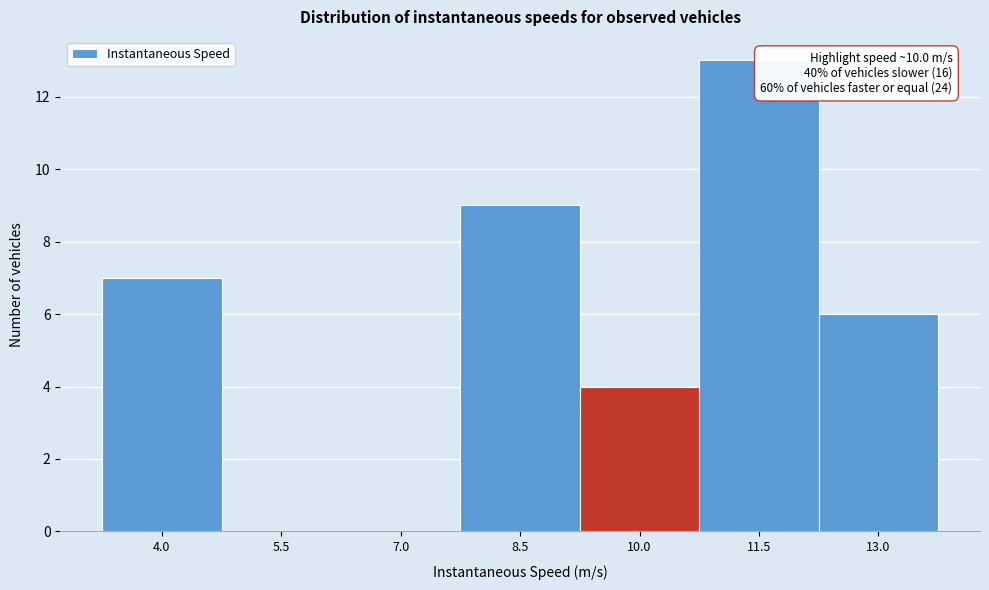

Reading right to left, extract all data points from this chart.

13.0=6	11.5=13	10.0=4	8.5=9	7.0=0	5.5=0	4.0=7